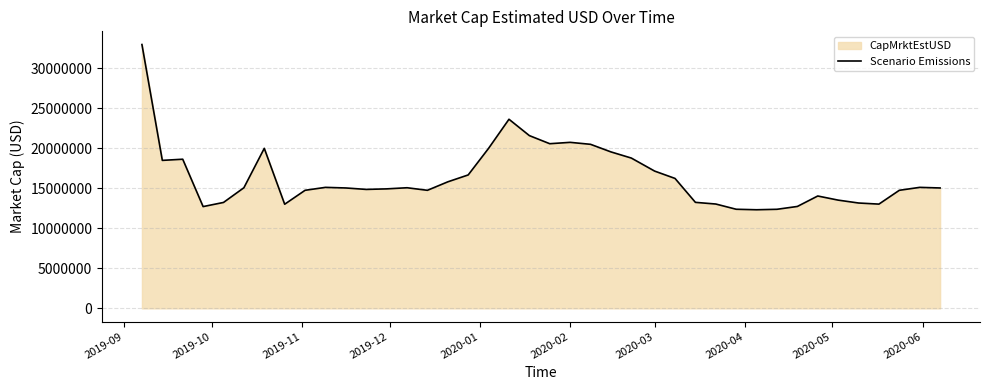

Does the chart display data point markers on the line(s)?

No